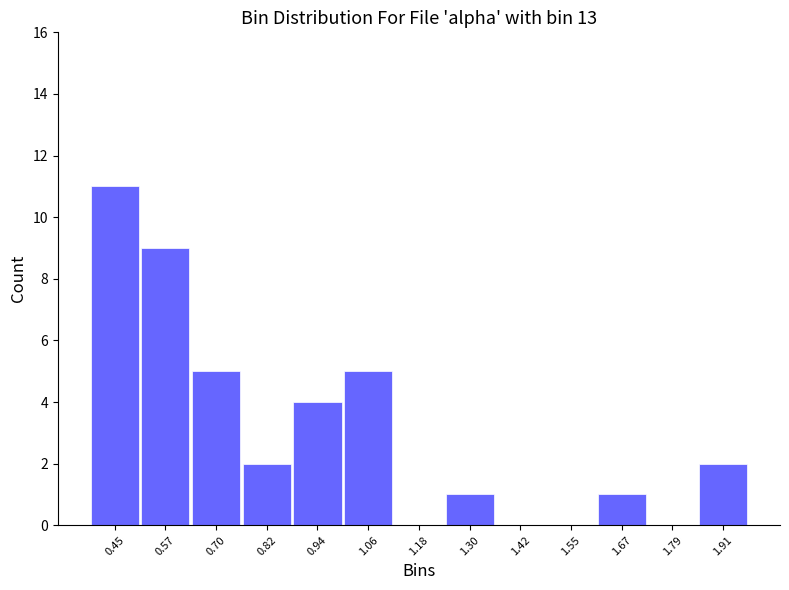

What is the height of the bar covering 1.24 to 1.36 on the x-axis? Neither the bar edges nor the heights are printed on the chart, so give them approximately, as read against the axes.

1